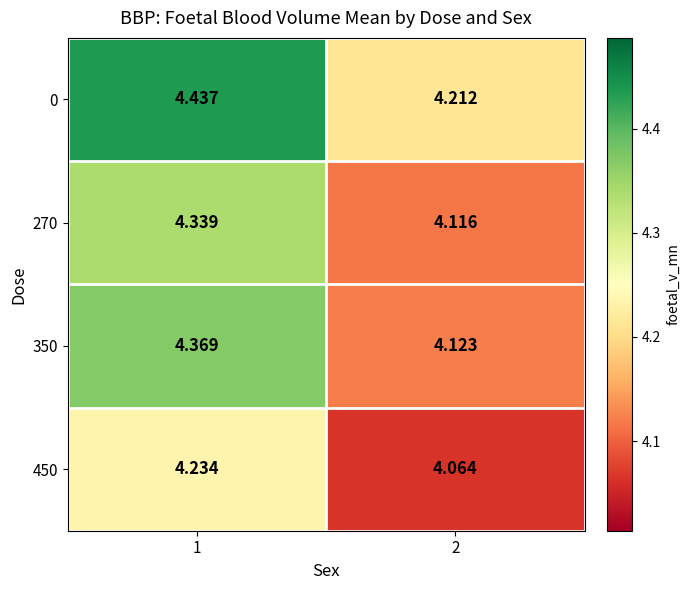

Is the value of 450 at 1 greater than the value of 0 at 1?

No